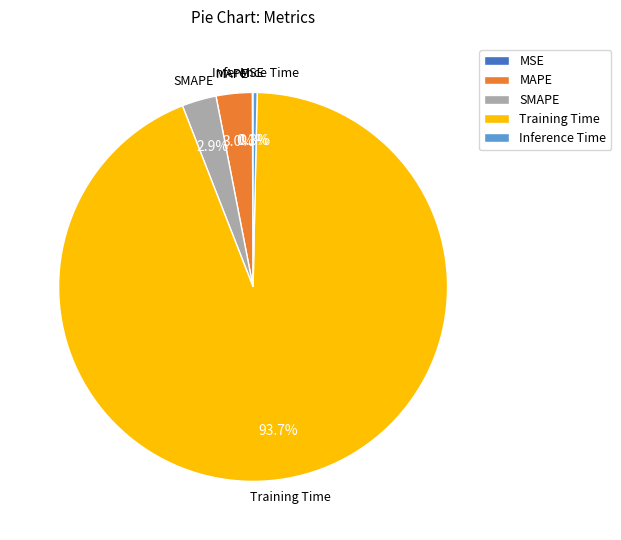

Which category has the biggest portion of the pie?

Training Time